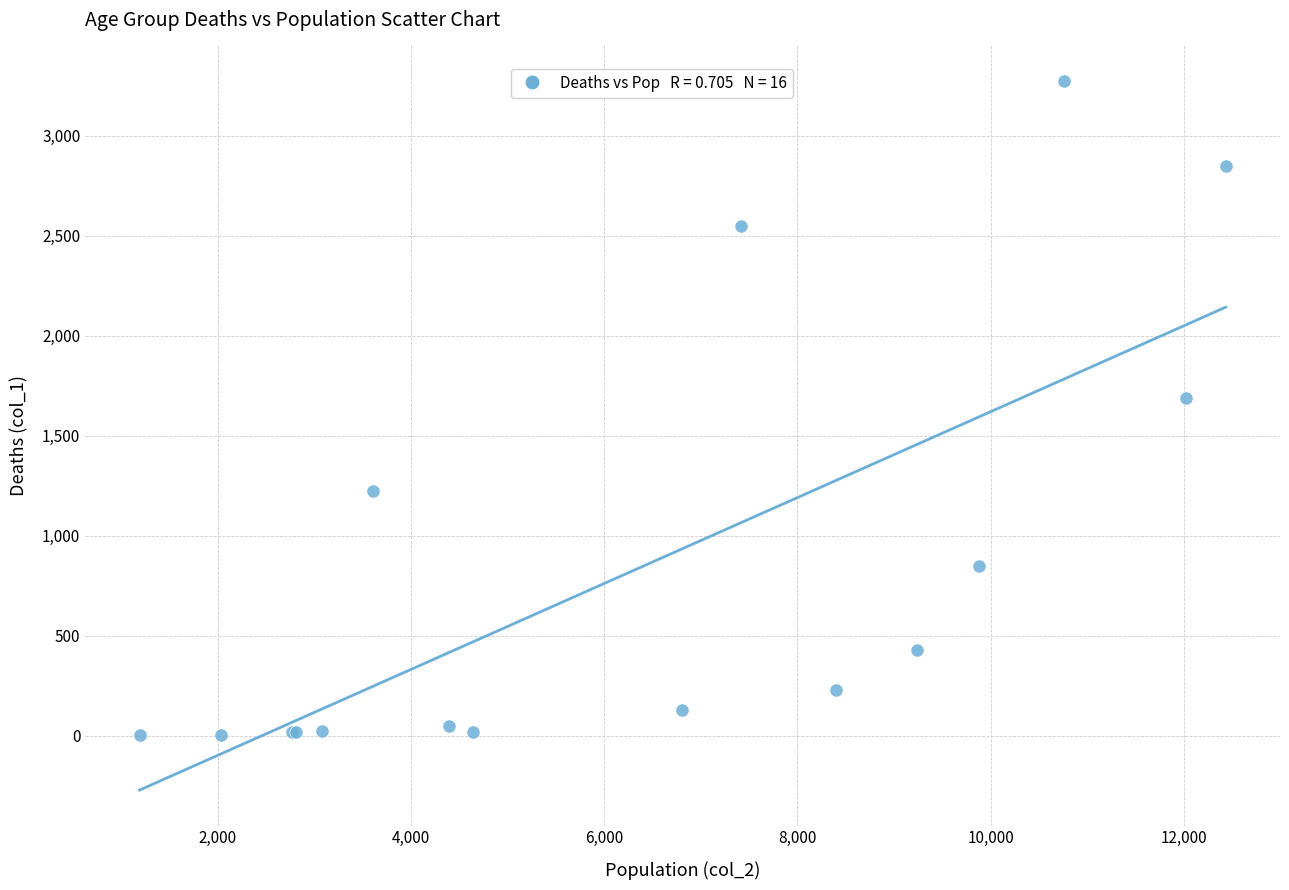

What Y value in the scatter plot is closest to 1638?

1690